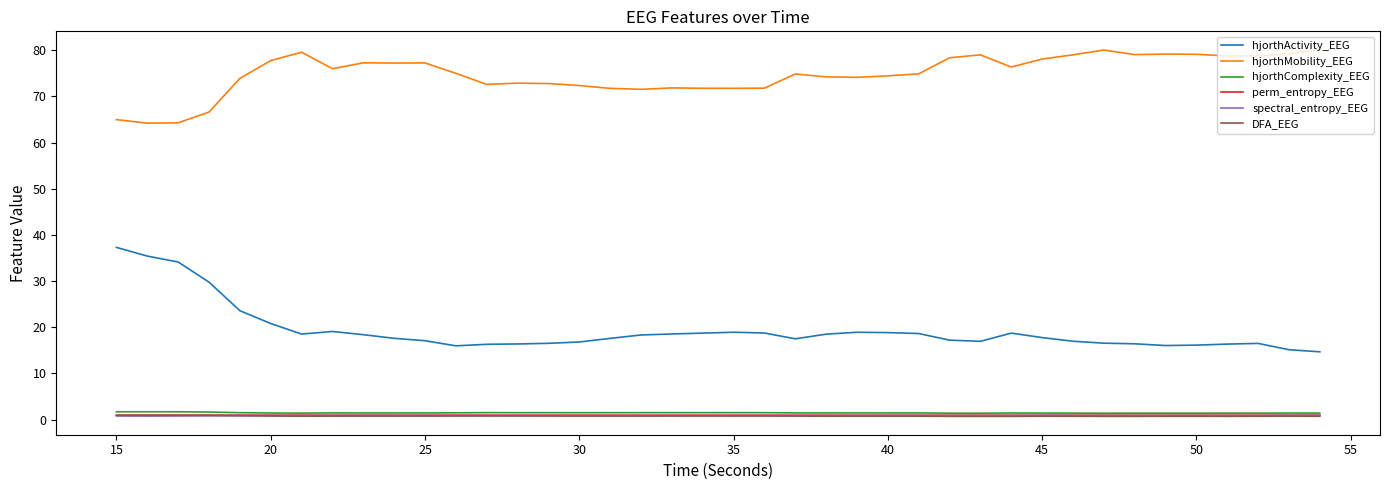

What is the greatest value displayed?

80.1